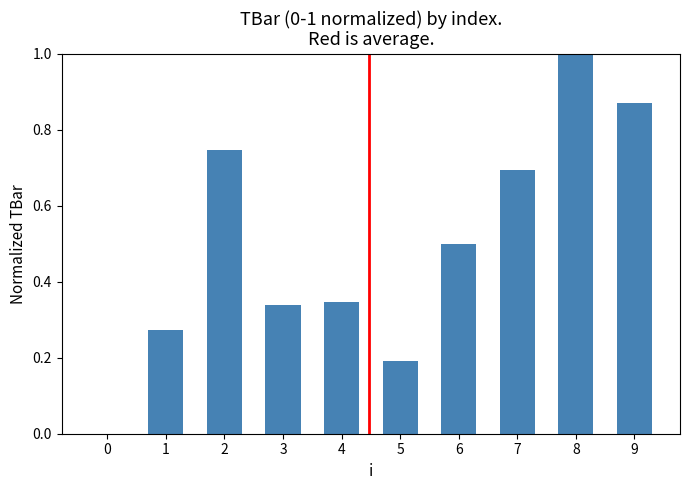

The value at 5 is 0.3. True or false?

False